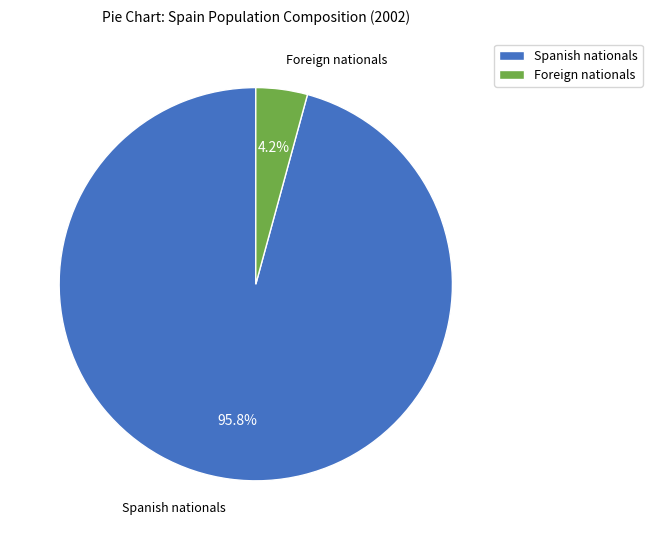

Do Foreign nationals and Spanish nationals together represent more than half of the pie?

Yes